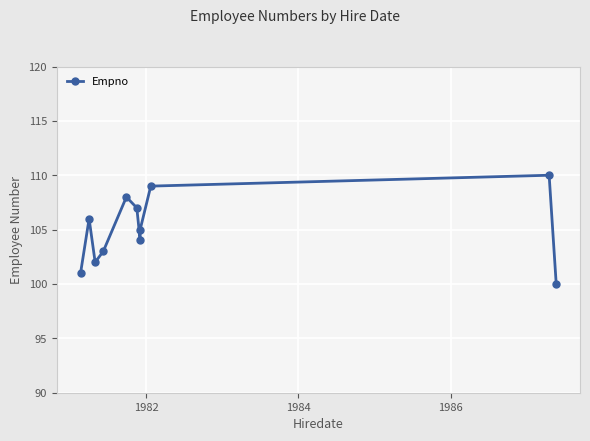

Count the values in the range 102 to 108.

7